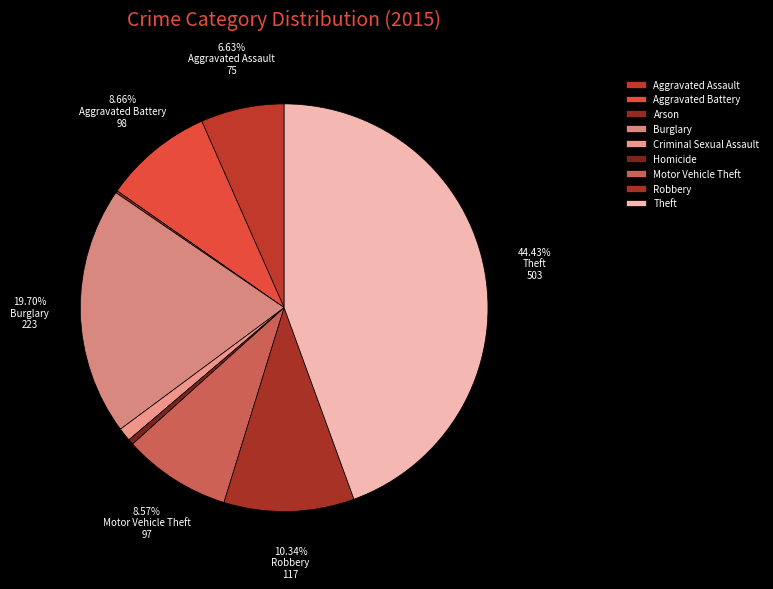

Is it true that Motor Vehicle Theft is 1% of the pie?

False